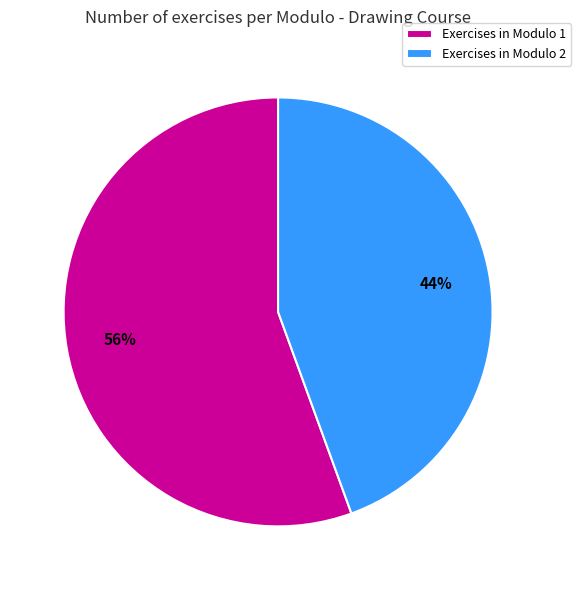

To the nearest percent, what is the average slice percentage?

50%